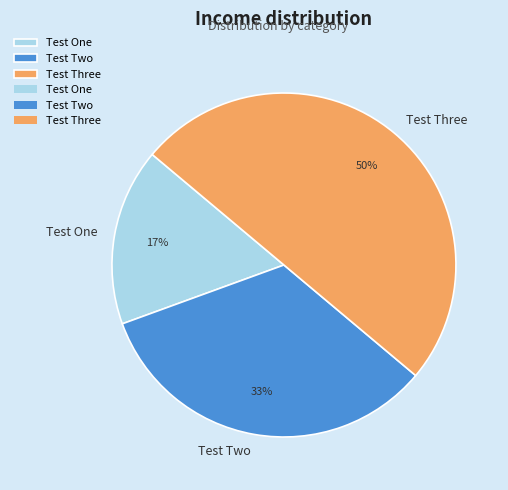

Rank the categories by value from highest to lowest.

Test Three, Test Two, Test One